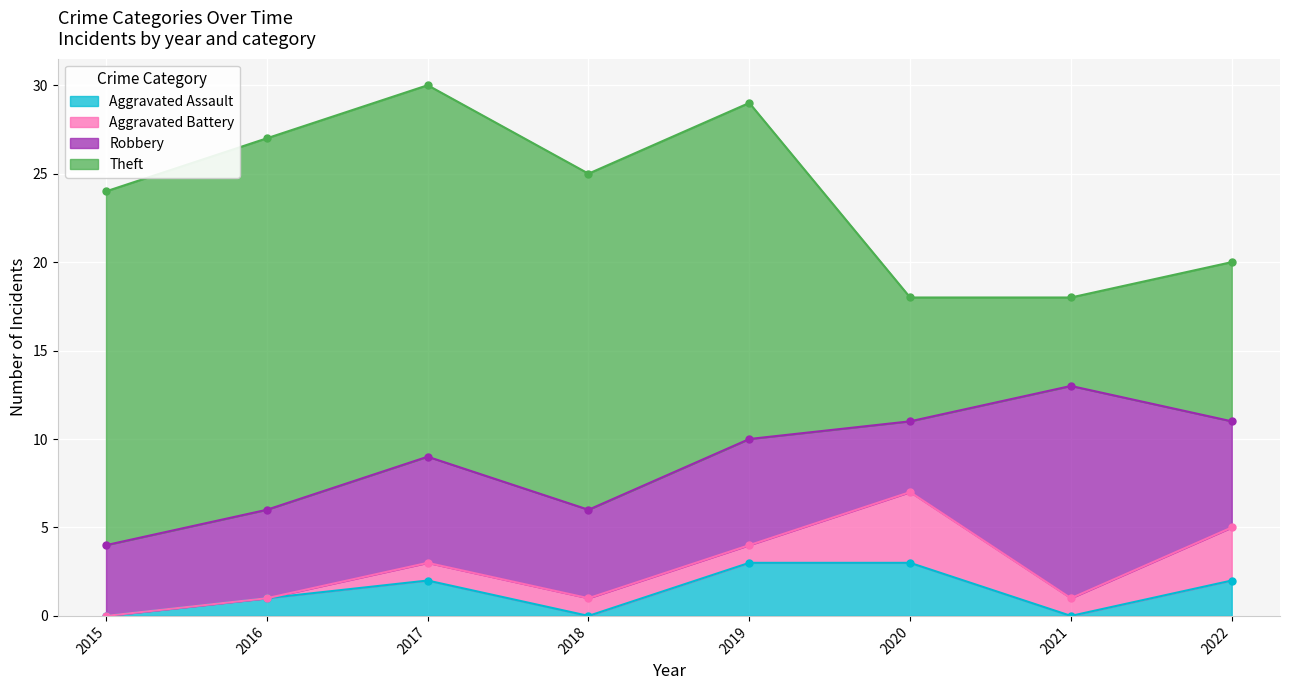

True or false: Theft has a value of 27 at 2018.

False